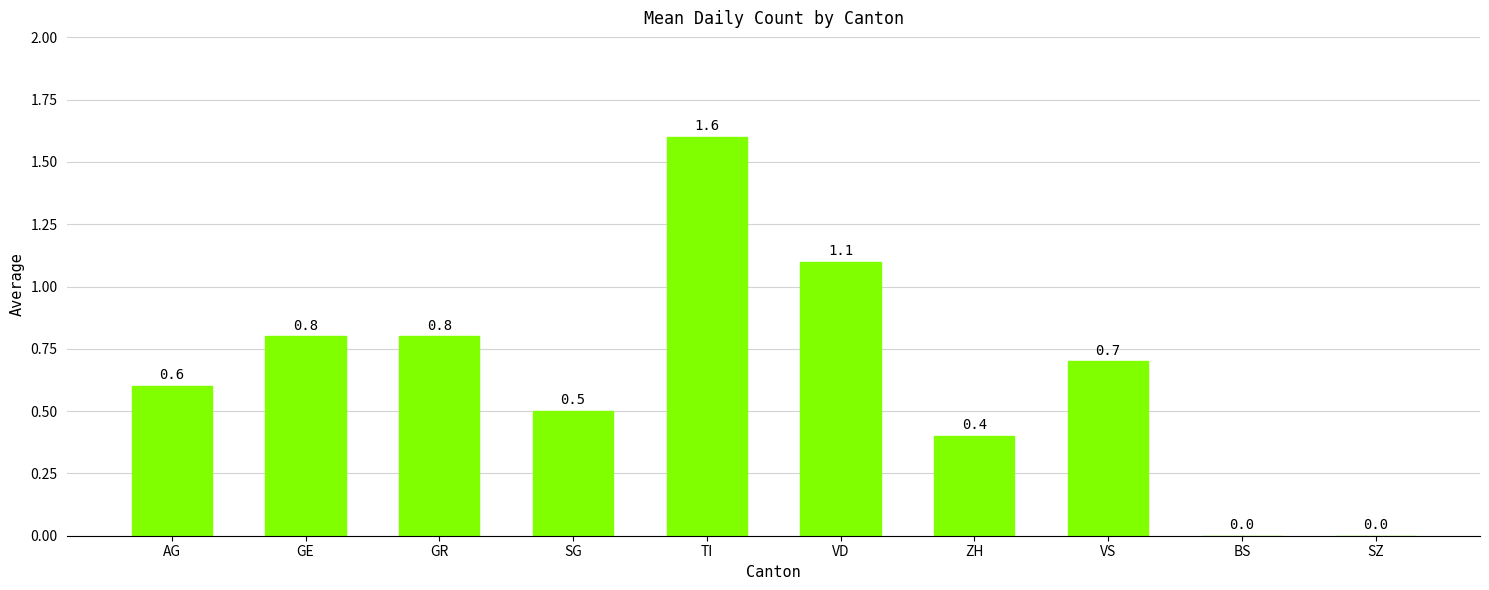

Which has a higher value, SZ or AG?

AG